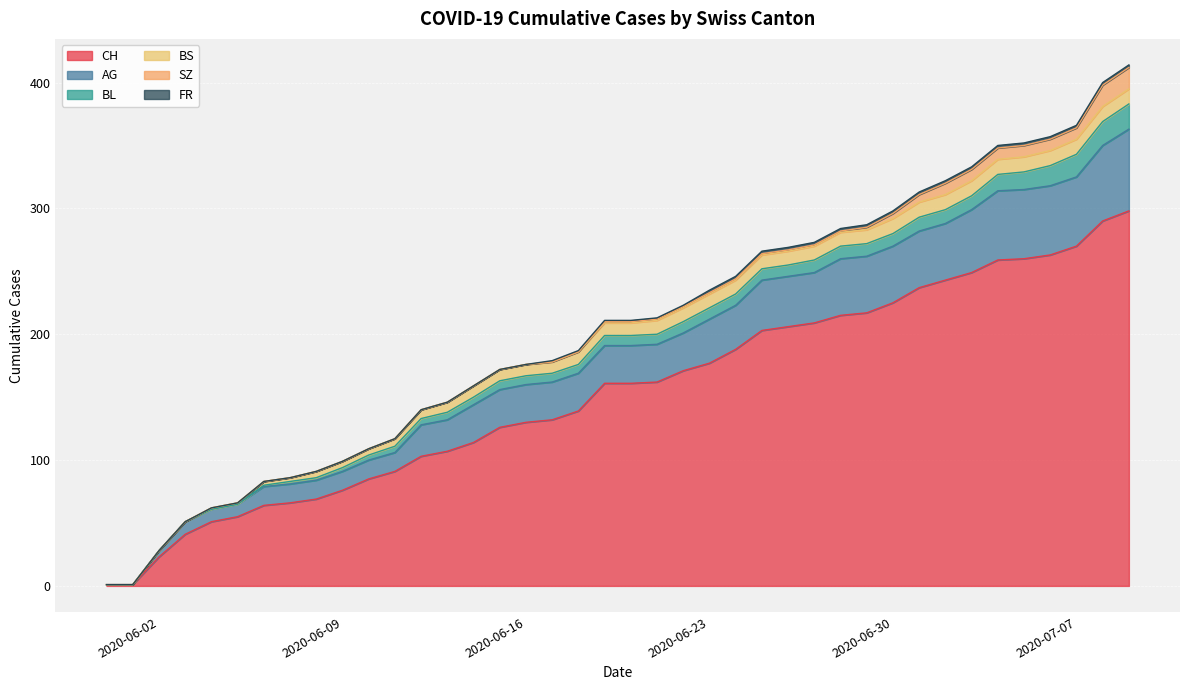

True or false: AG and SZ intersect in this chart.

False